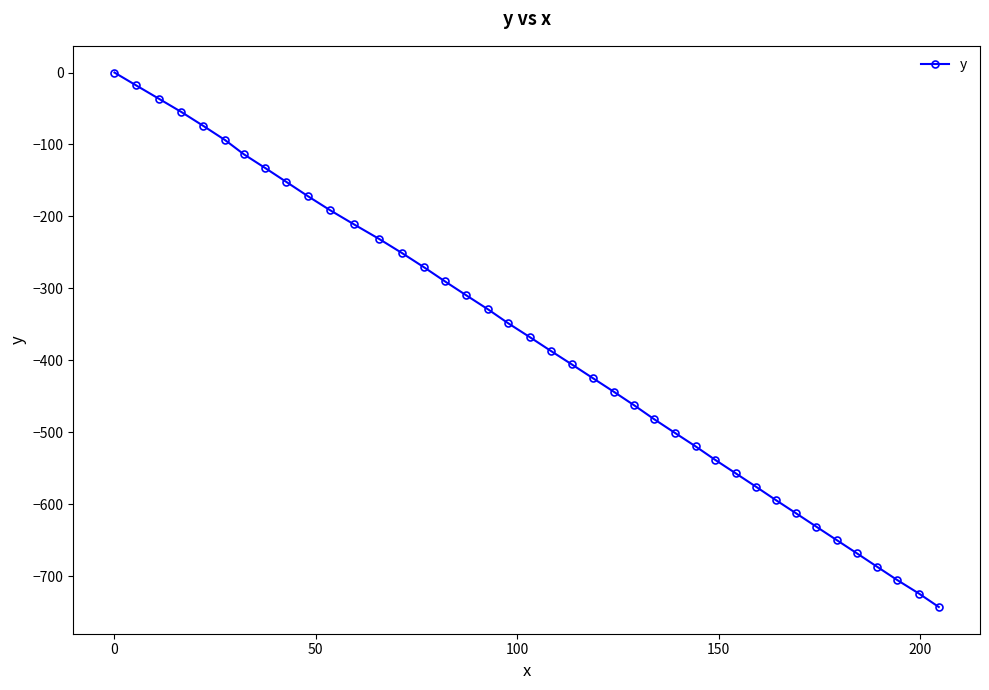

What is the value of the 12th point from the left?

-211.1